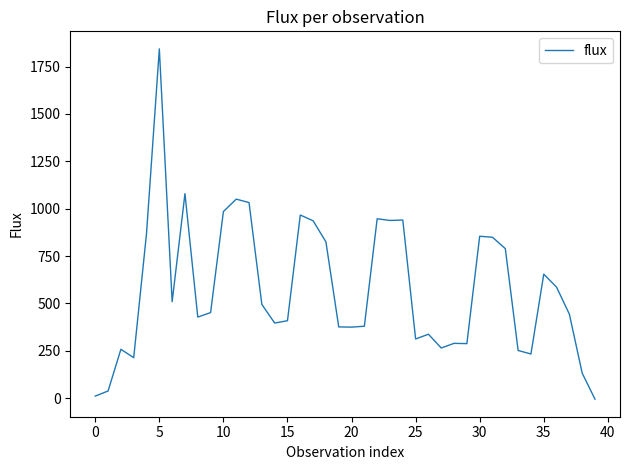

What is the maximum value shown in the chart?

1843.7